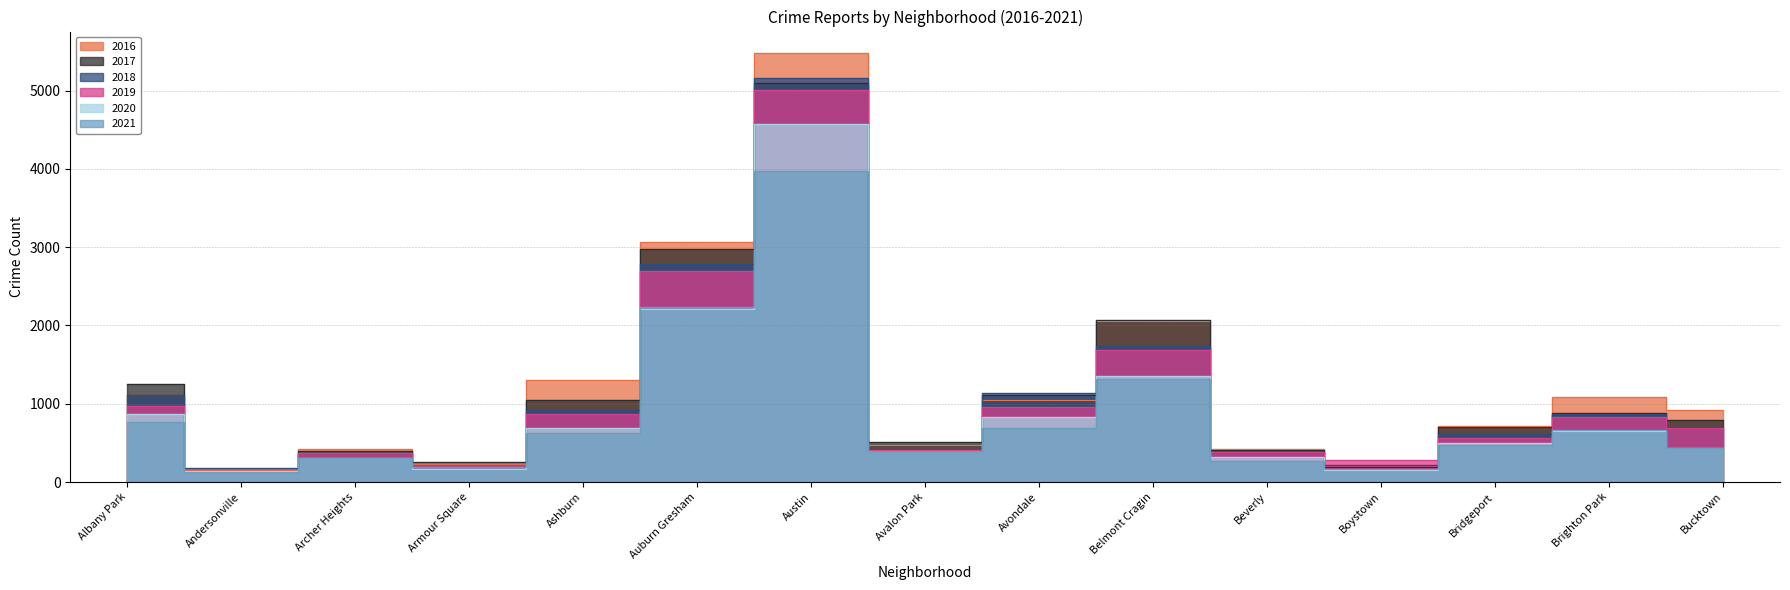

Does the chart have visible grid lines?

Yes